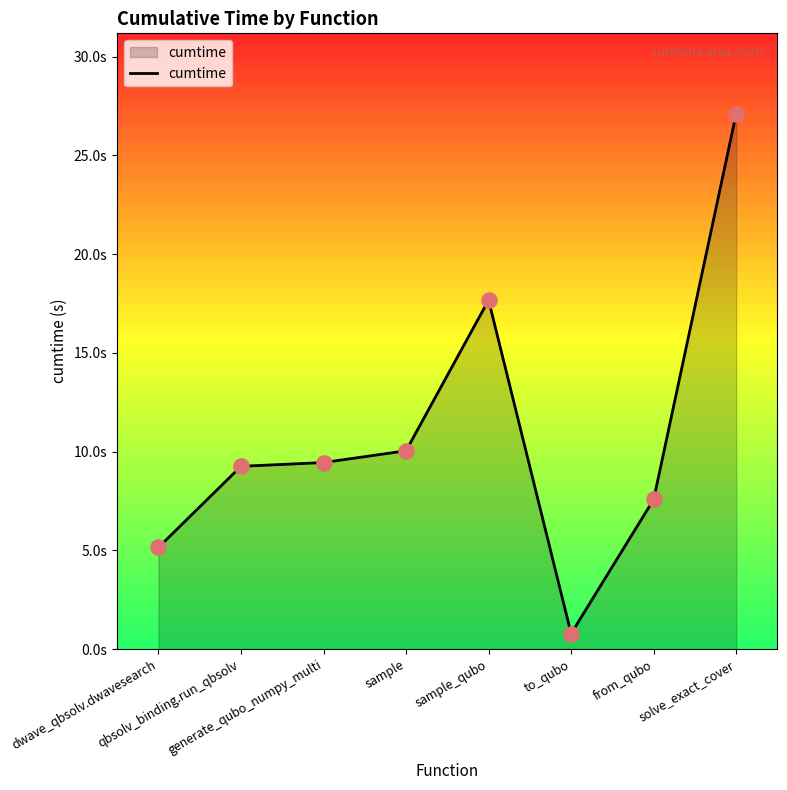

Between qbsolv_binding.run_qbsolv and dwave_qbsolv.dwavesearch, which is larger?

qbsolv_binding.run_qbsolv